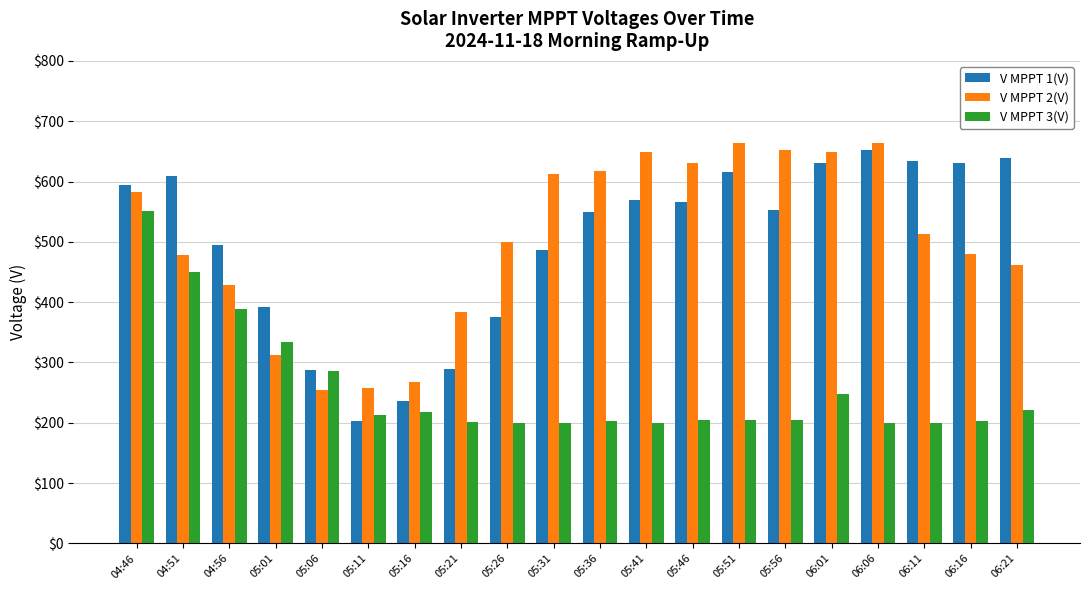

Which category has the highest value in the V MPPT 3(V) series?

04:46